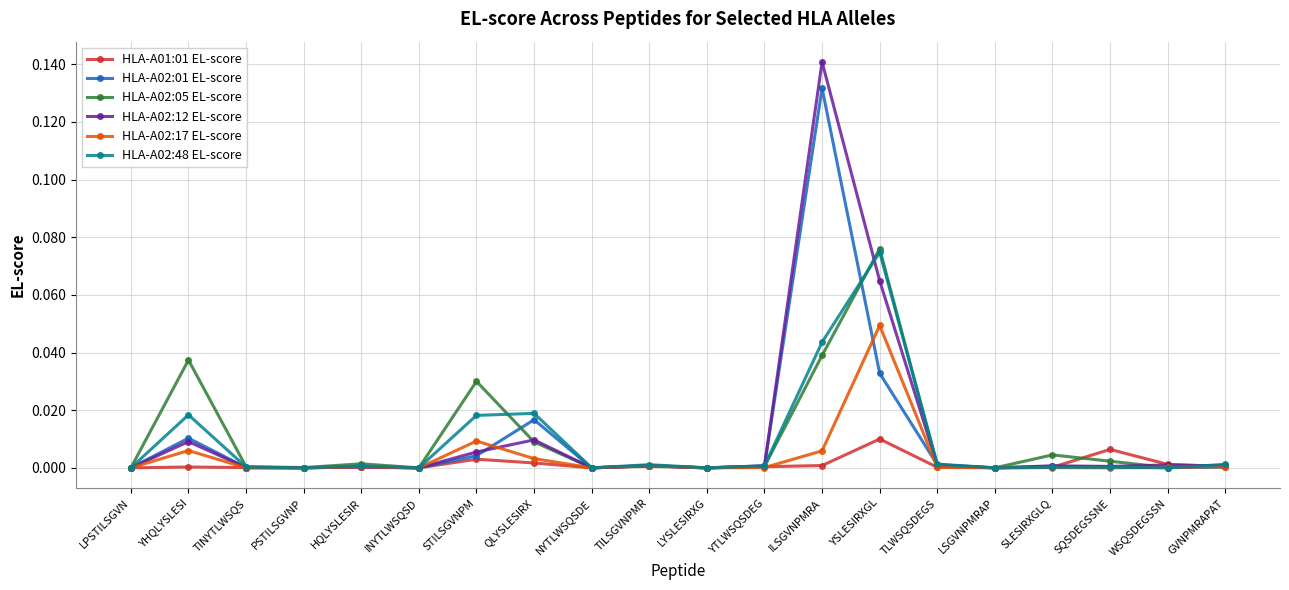

Is it true that HLA-A02:05 EL-score equals 0.1 at ILSGVNPMRA?

False